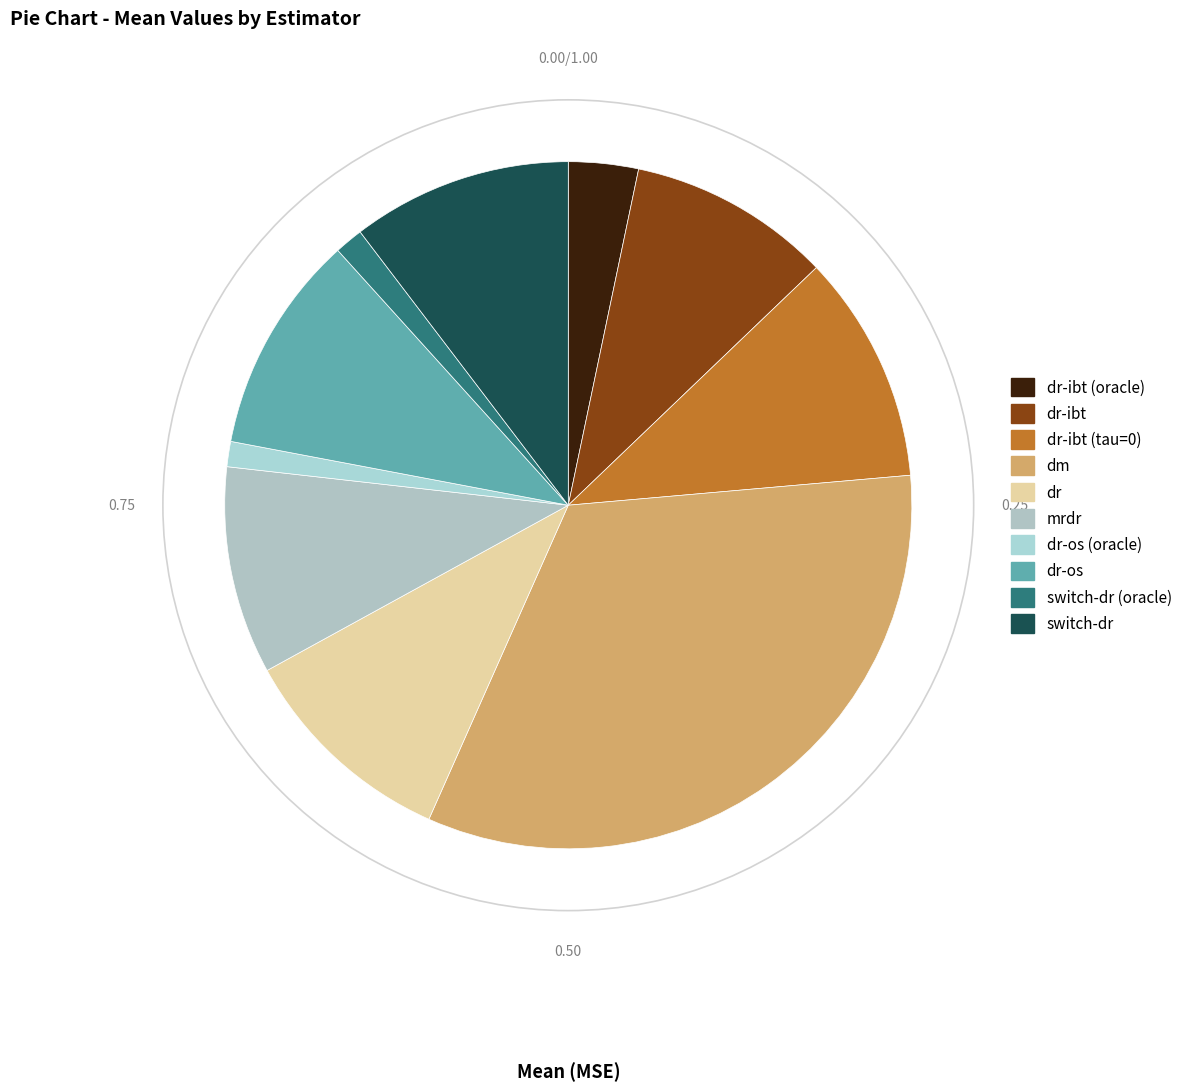

Do dr-os (oracle) and dr together represent more than half of the pie?

No